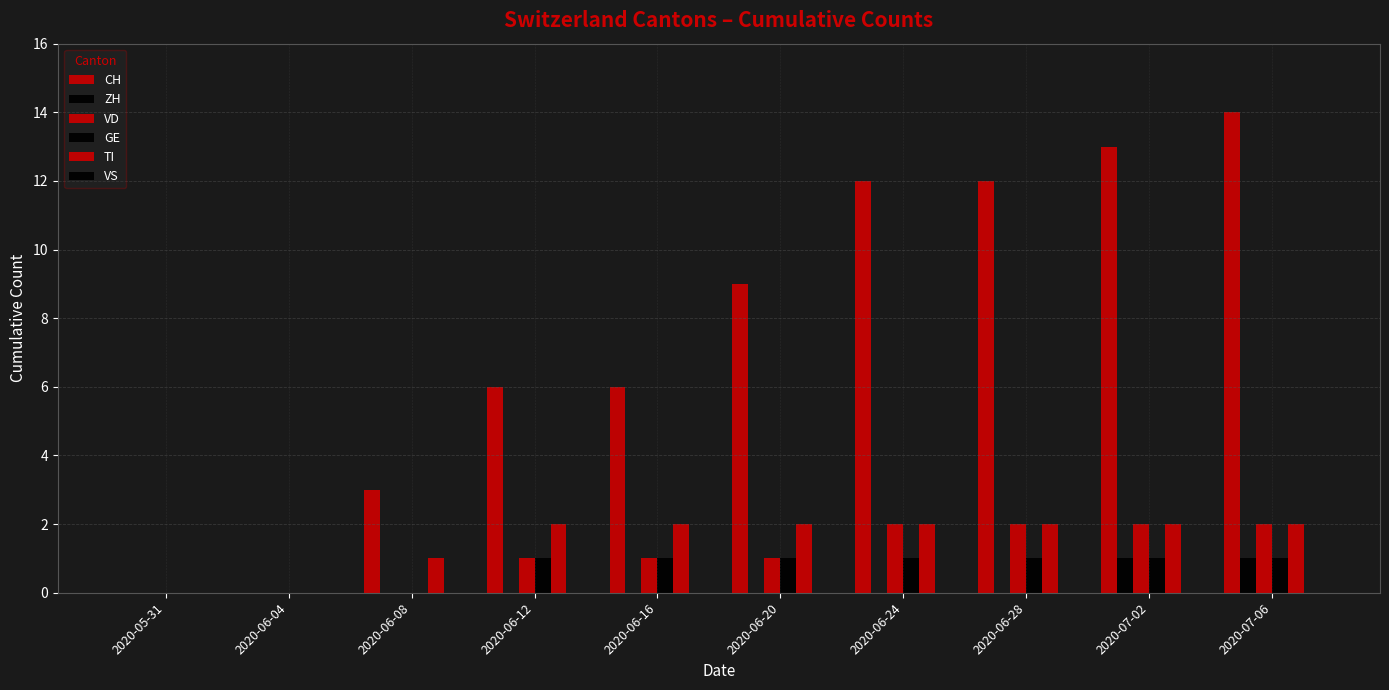

Does the chart contain stacked bars?

No